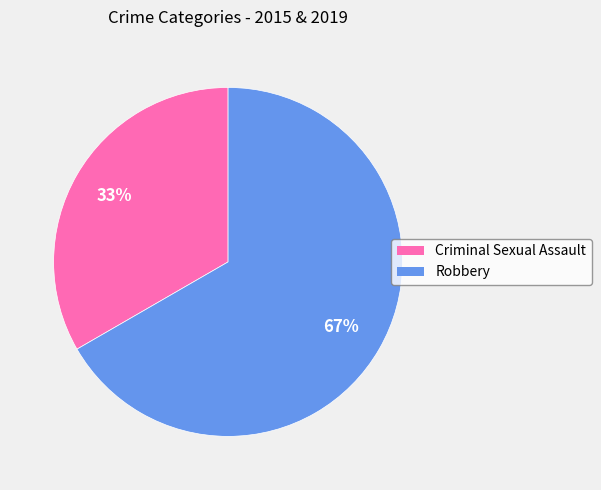

Do Criminal Sexual Assault and Robbery together represent more than half of the pie?

Yes